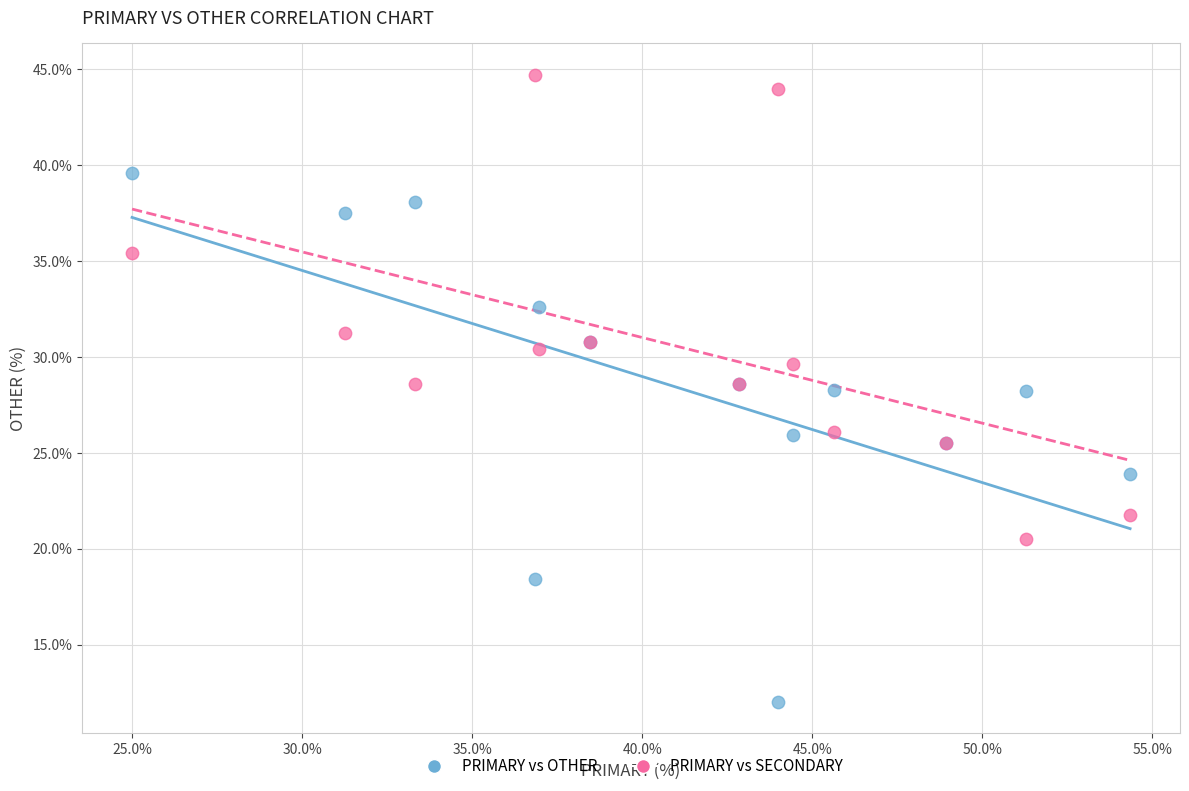

Which series contains the lowest Y value?

PRIMARY vs OTHER